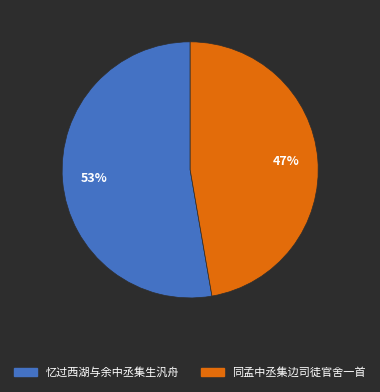

How many slices are in this pie chart?

2